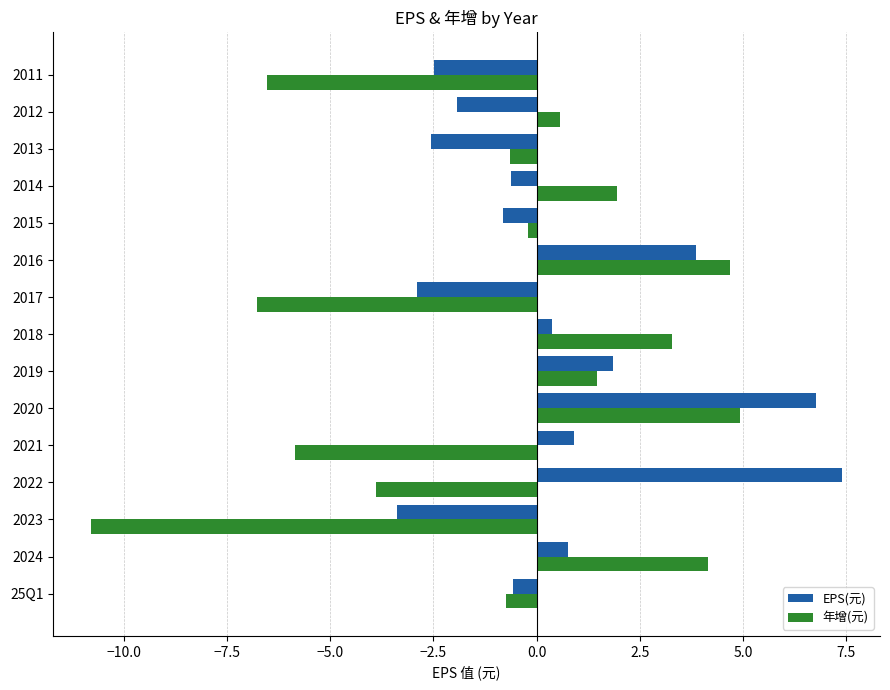

Which category has the lowest value in the 年增(元) series?

2023